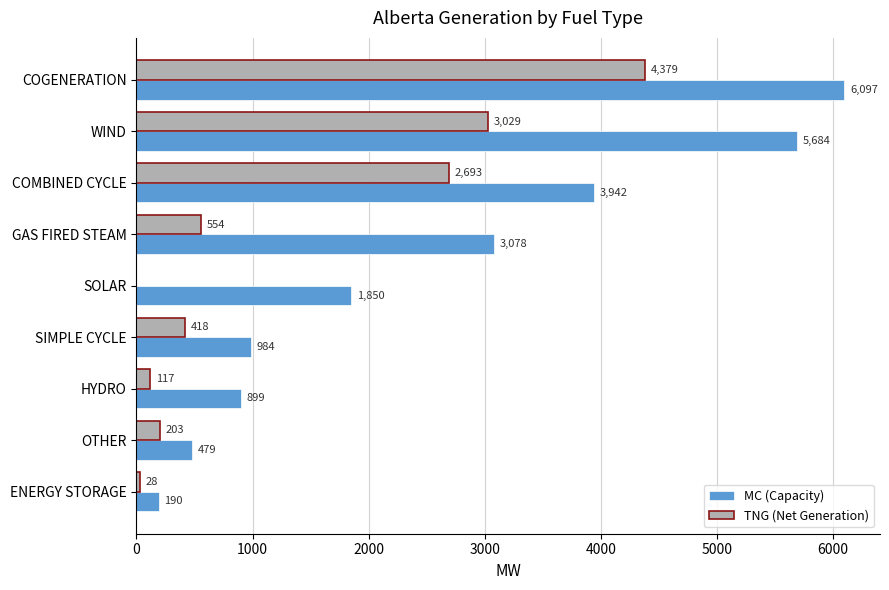

The MC (Capacity) series shows 3942 at COMBINED CYCLE. True or false?

True